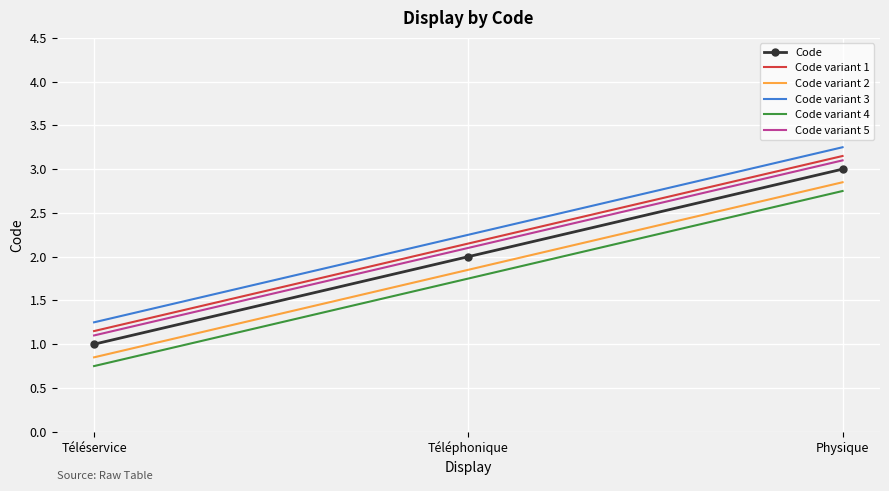

The value of Code variant 2 at Physique is 0.8. True or false?

False